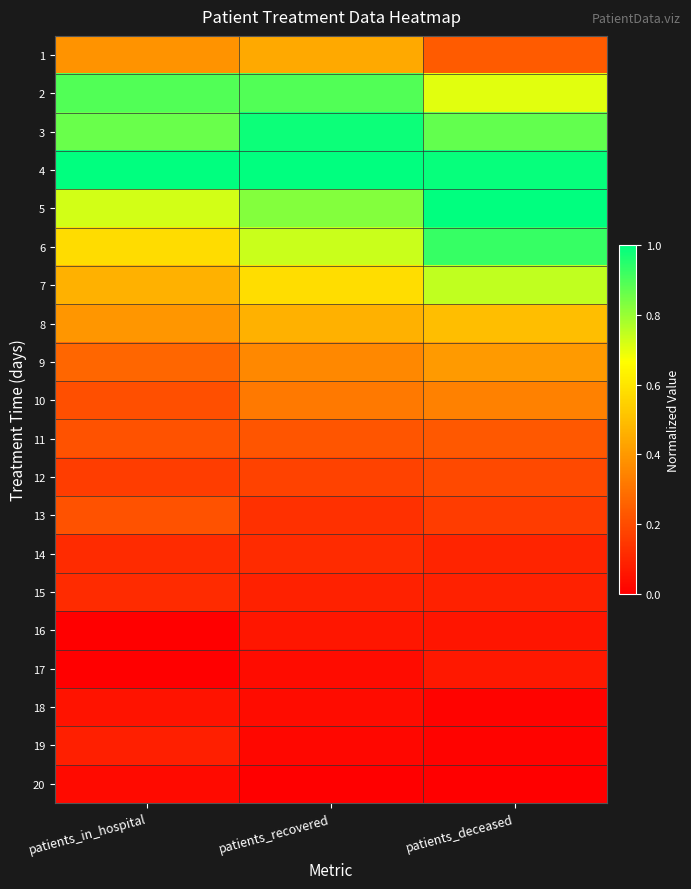

Rank the series by their maximum value, from highest to lowest.

4, 5, 3, 6, 2, 7, 8, 1, 9, 10, 11, 13, 12, 14, 15, 19, 17, 16, 18, 20